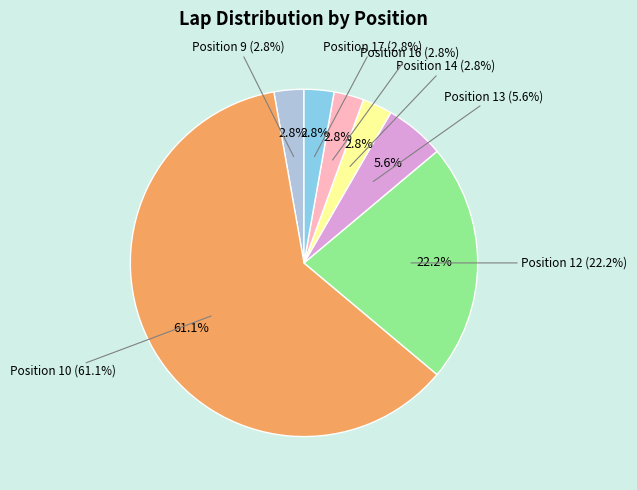

To the nearest percent, what percentage of the pie is Position 13?

6%